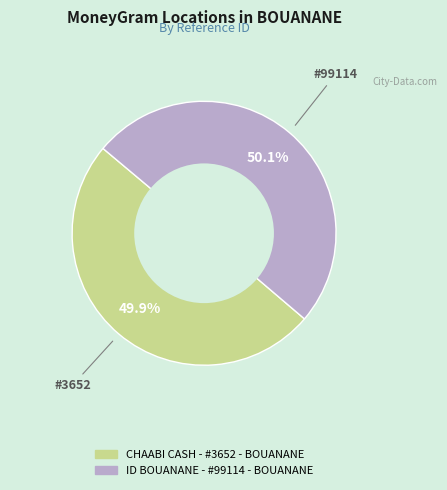

To the nearest percent, what percentage of the pie is CHAABI CASH - #3652 - BOUANANE?

50%